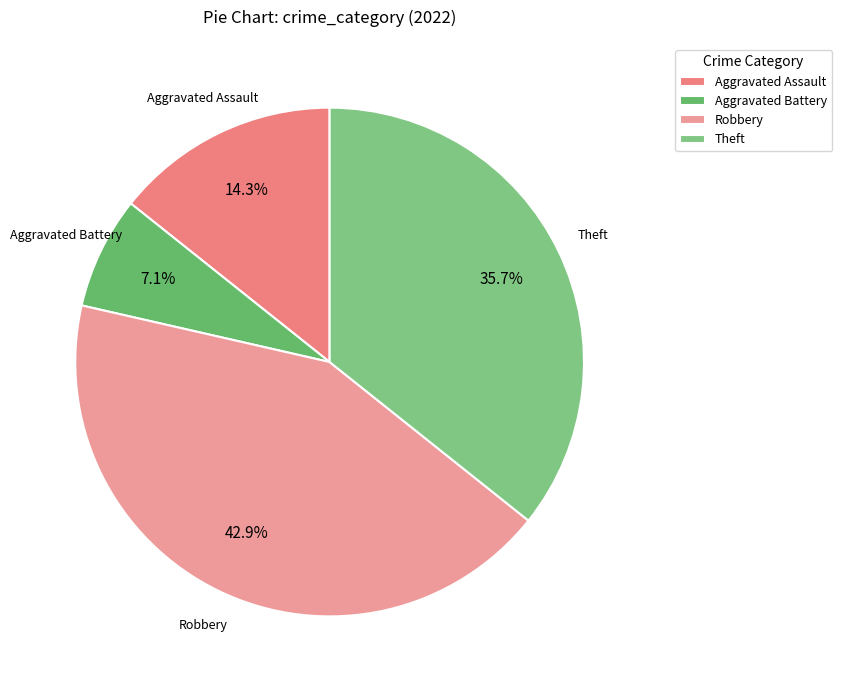

How many slices are in this pie chart?

4